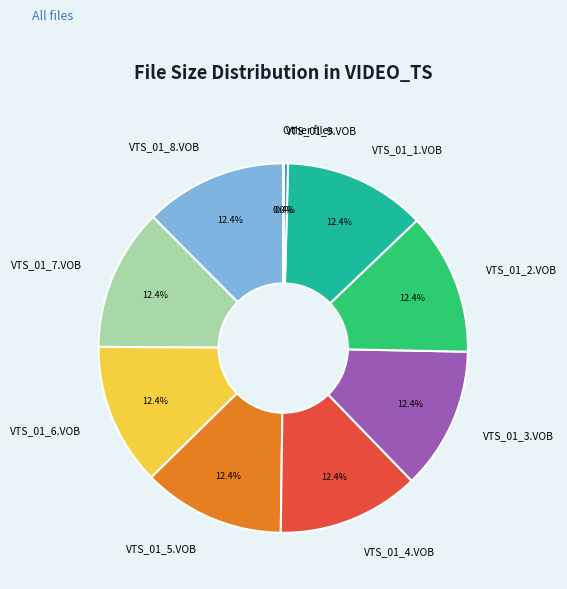

What percentage is NOT represented by VTS_01_5.VOB?

87.6%